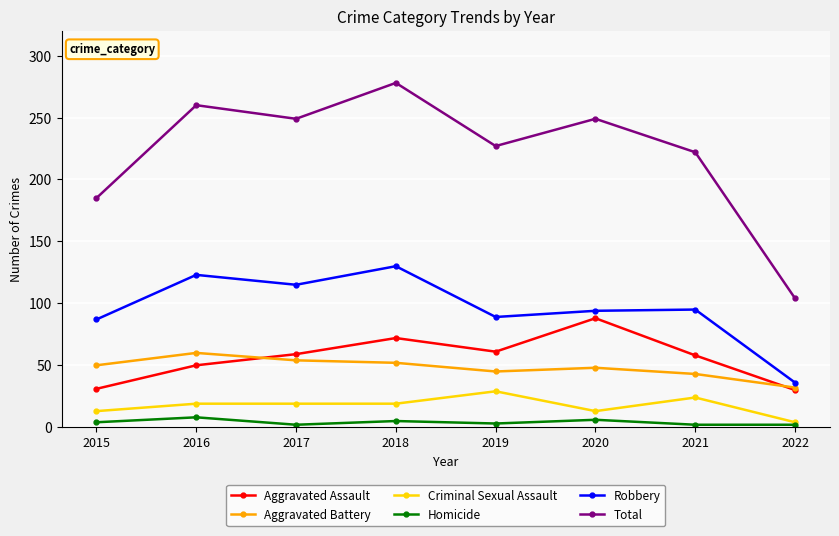

How many Homicide values are between 2 and 6?

7